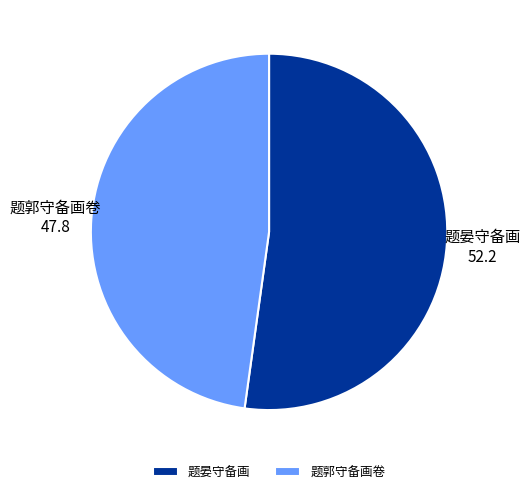

Approximately how many times larger is the value at 题晏守备画 compared to 题郭守备画卷?

1.1